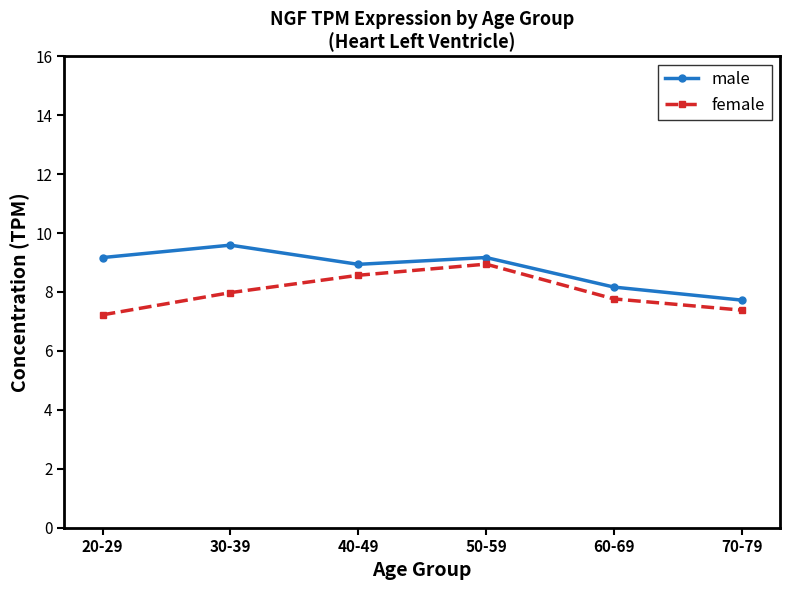

True or false: female and male intersect in this chart.

False